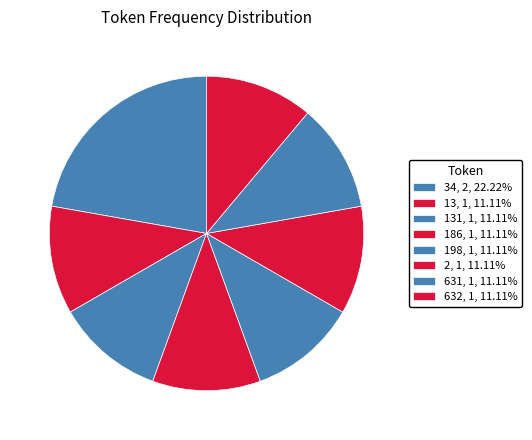

Do 2 and 198 together represent more than half of the pie?

No